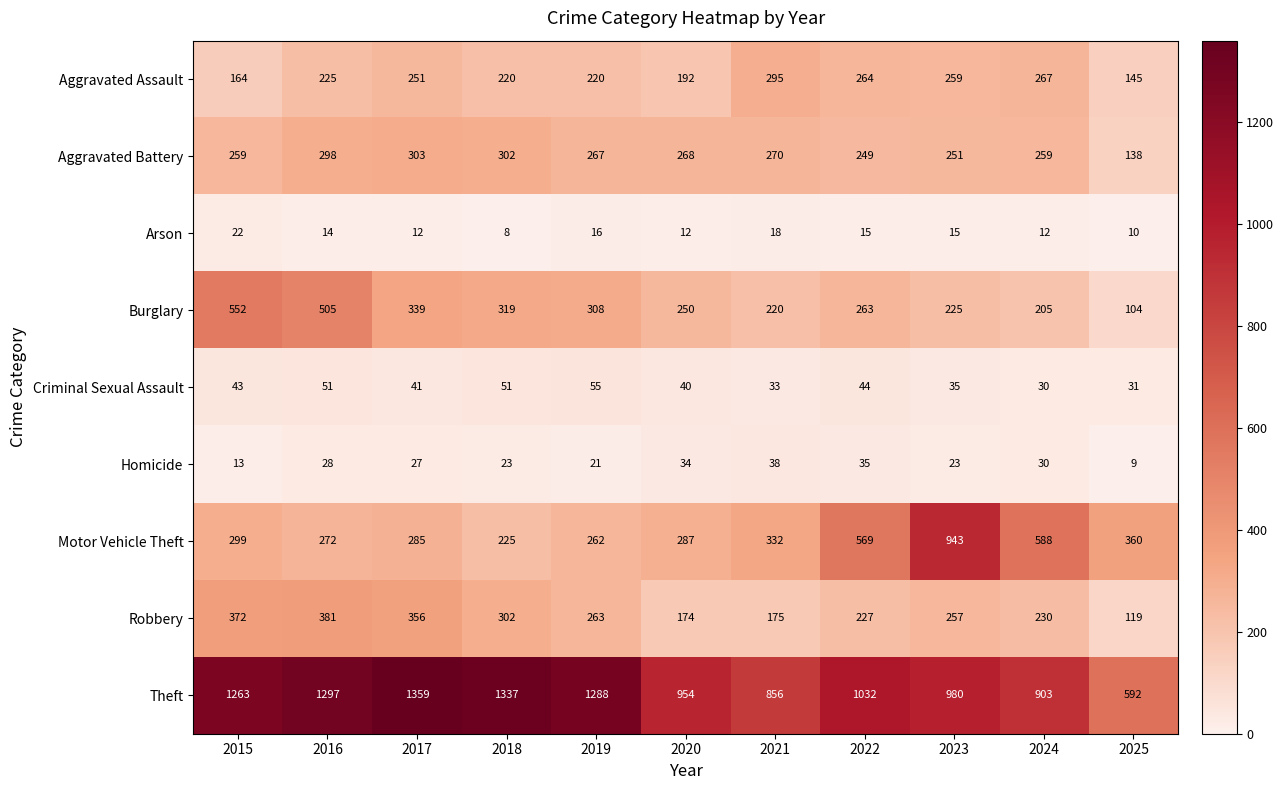

The value of Homicide at 2015 is 19. True or false?

False